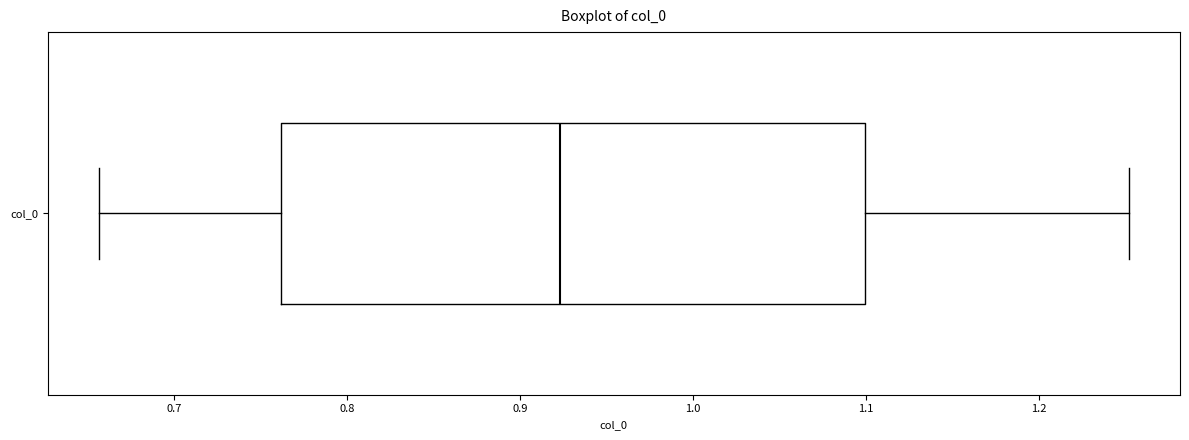

Where is the right edge of the box for col_0 on the x-axis? The values are not printed on the chart, so give them approximately, as read against the axis.

1.10